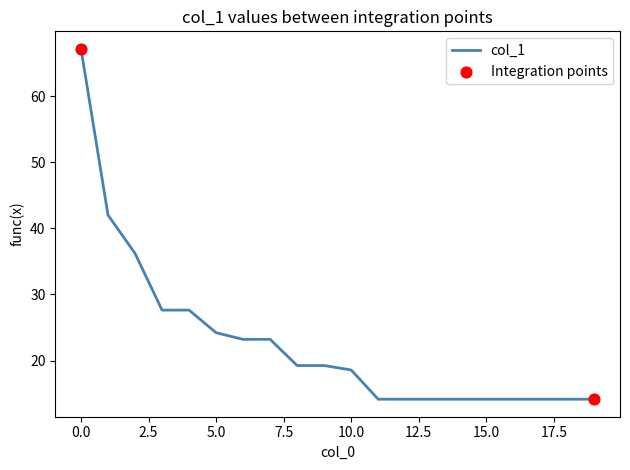

What is the smallest value displayed?

14.1